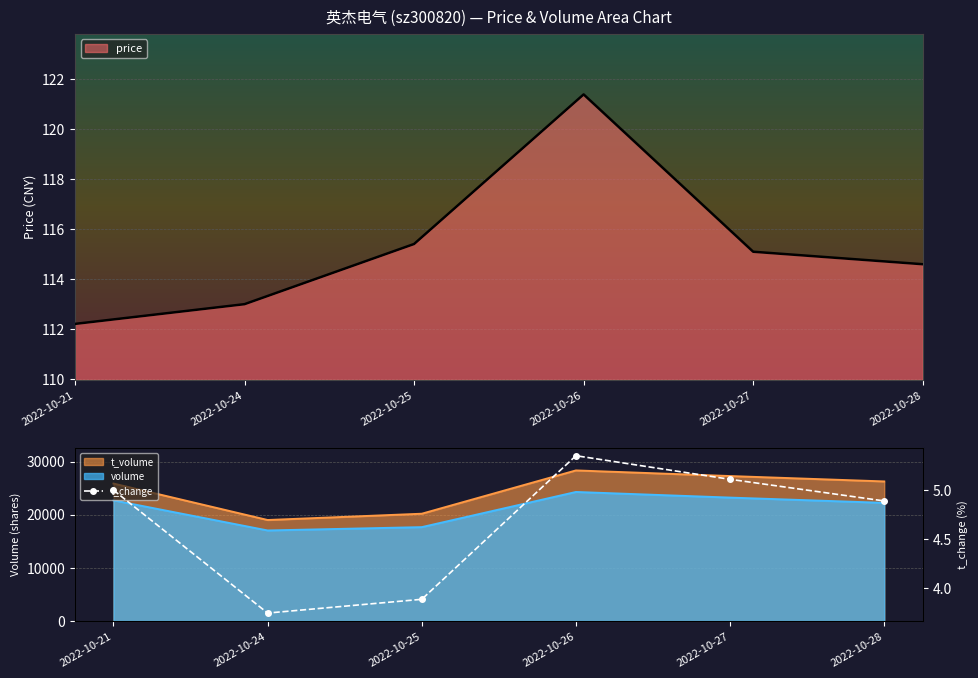

Where is the first local maximum?

2022-10-26